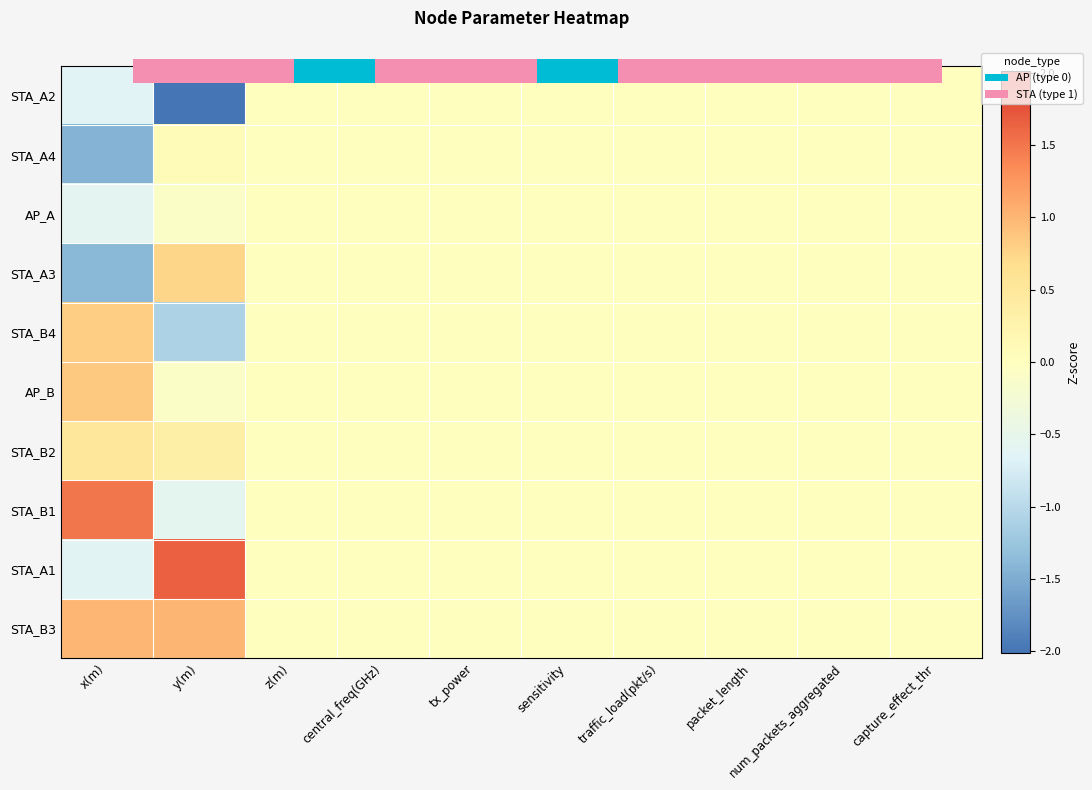

Is it true that STA_A1 equals -0.6 at x(m)?

True